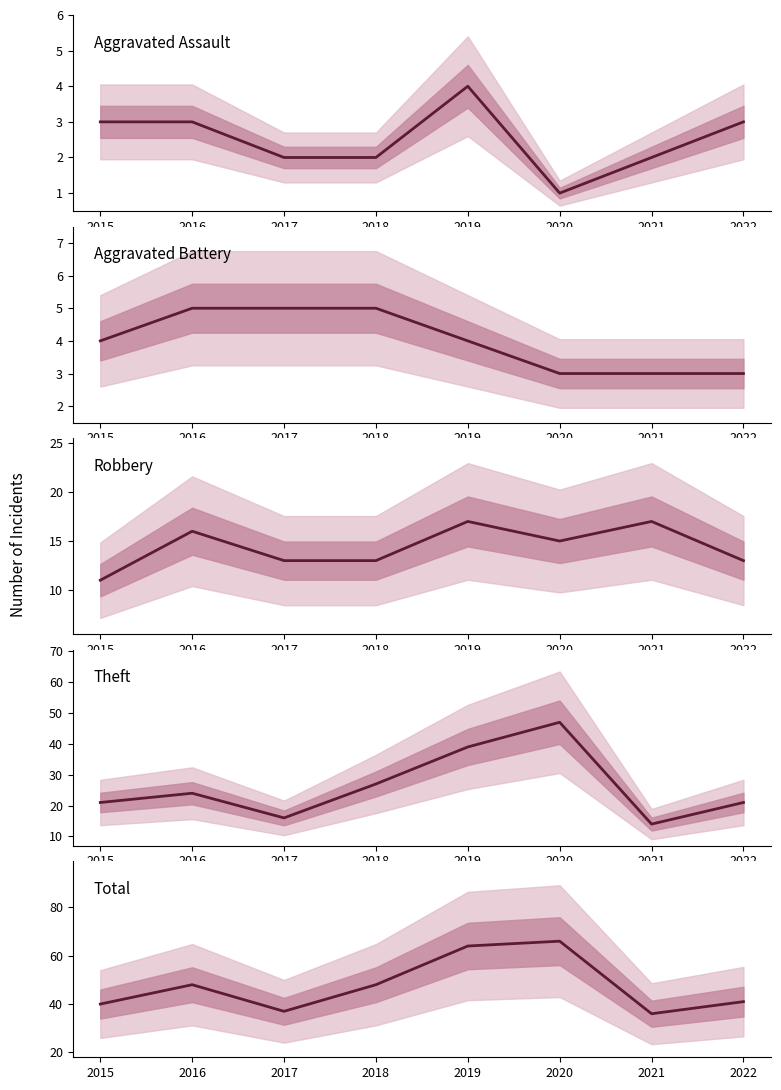

The value of Theft at 2019 is 39. True or false?

True